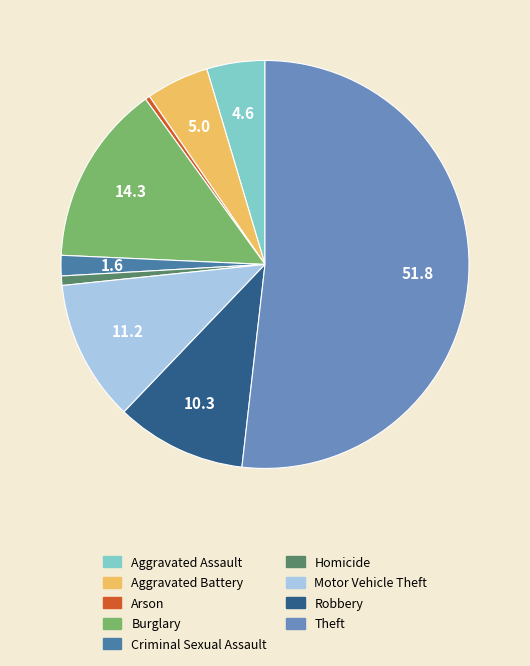

The Aggravated Assault slice represents 5% of the pie. True or false?

True